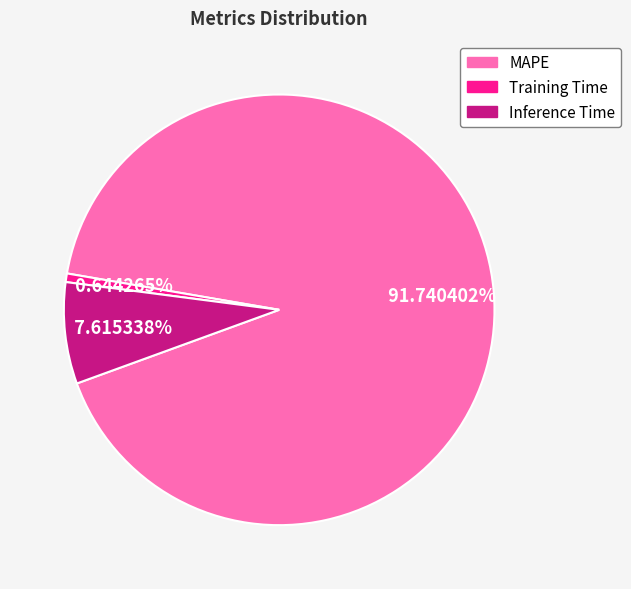

Do Training Time and MAPE together represent more than half of the pie?

Yes